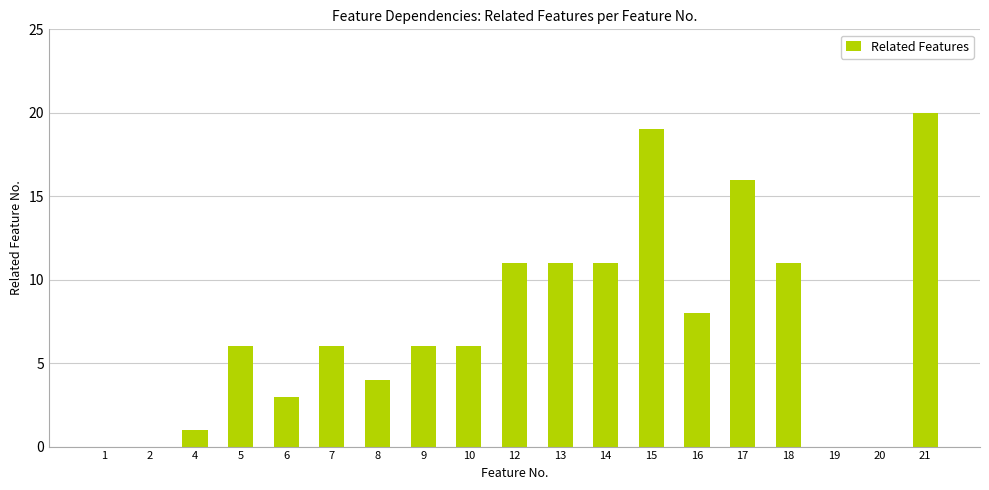

Count the number of categories in the chart.

19